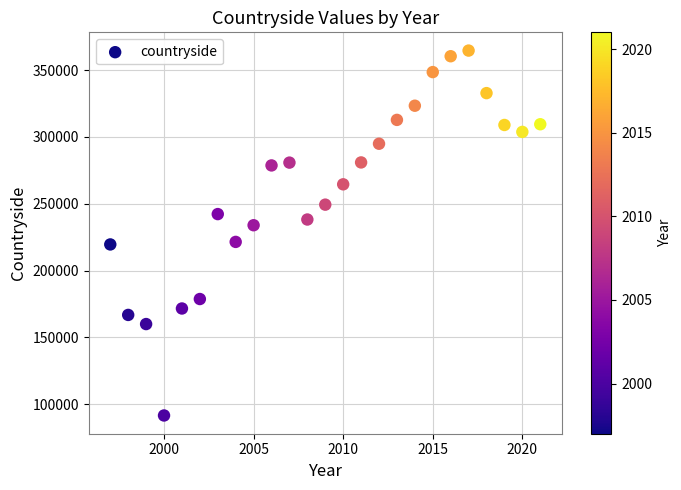

What is the range of Y values (max minus min)?

273197.2